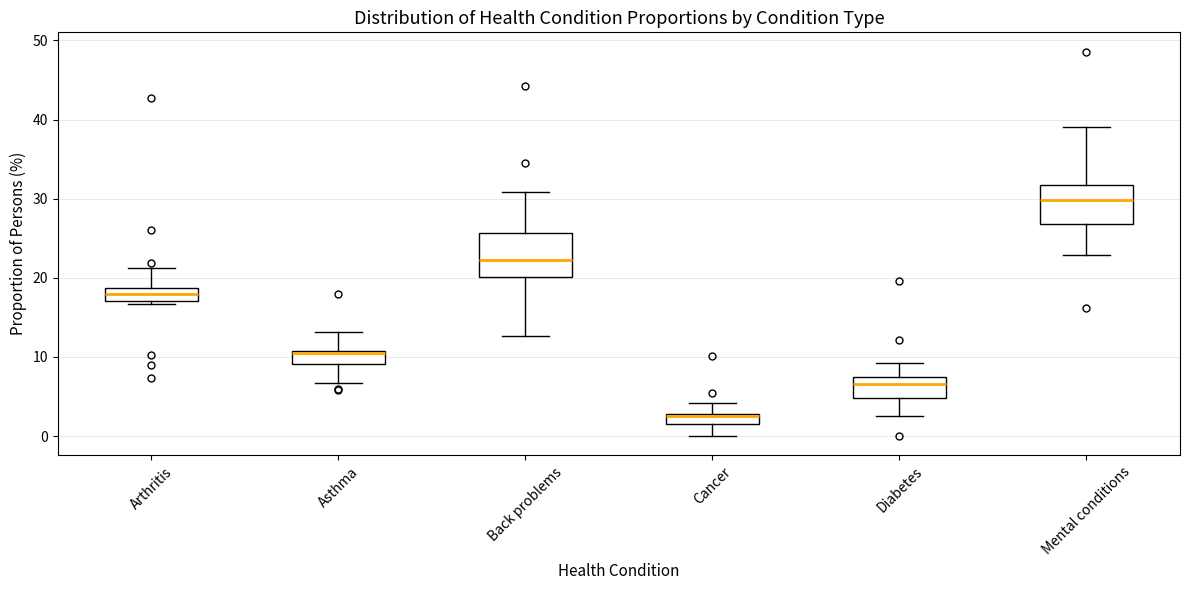

Which box's median line is the lowest?

Cancer